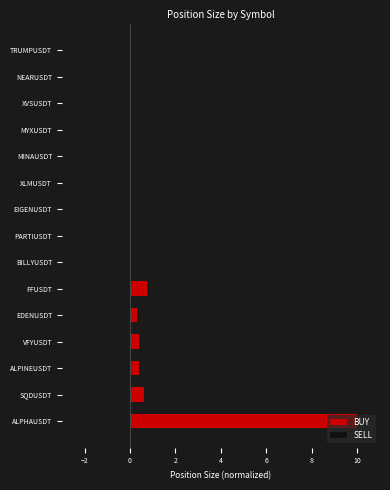

True or false: the data shows 0.0 at XLMUSDT.

True